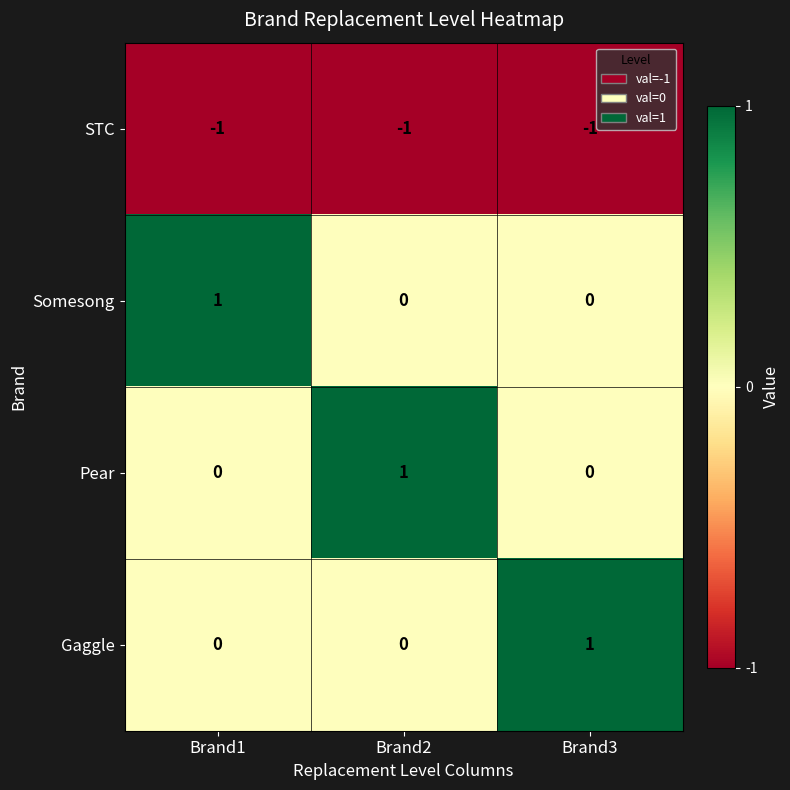

Reading left to right, transcribe all the data shown in this chart.

STC: Brand1=-1	Brand2=-1	Brand3=-1
Somesong: Brand1=1	Brand2=0	Brand3=0
Pear: Brand1=0	Brand2=1	Brand3=0
Gaggle: Brand1=0	Brand2=0	Brand3=1